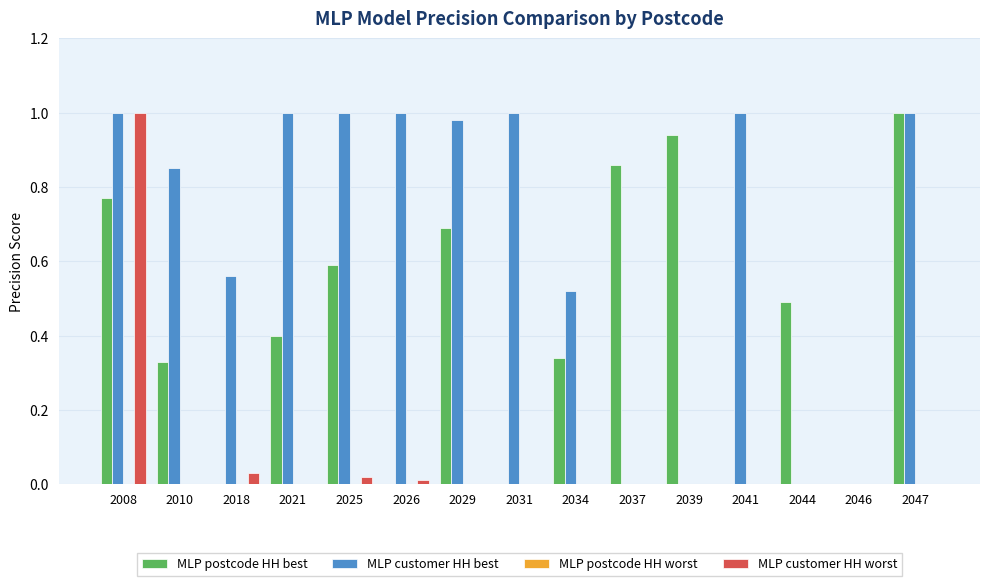

Which series has the largest total across all categories?

MLP customer HH best